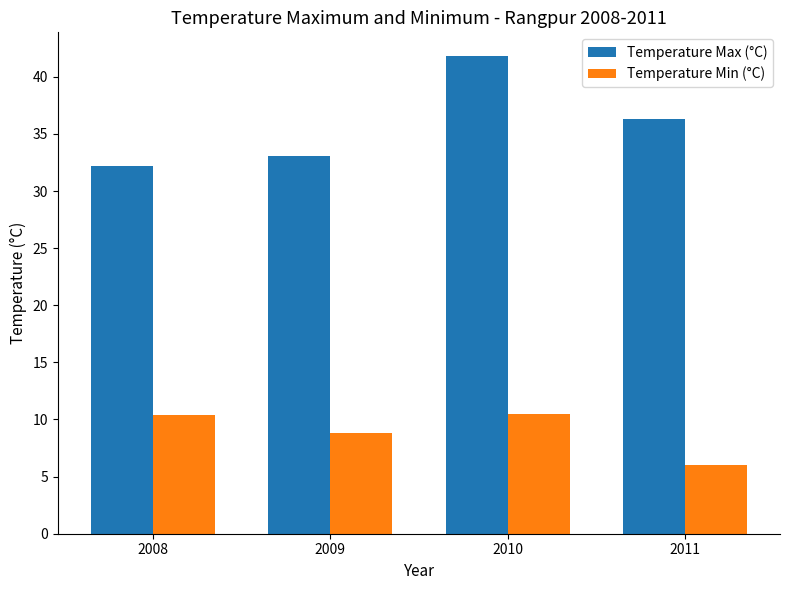

Is it true that Temperature Max (°C) equals 36.3 at 2011?

True